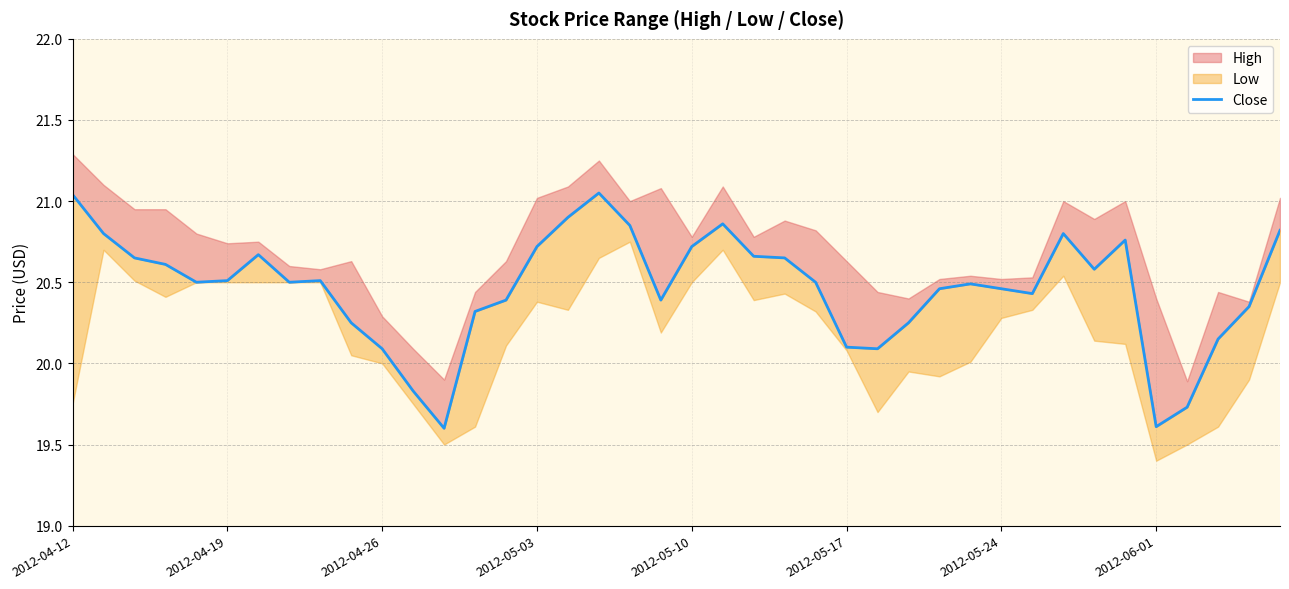

What is the maximum value shown in the chart?

21.0